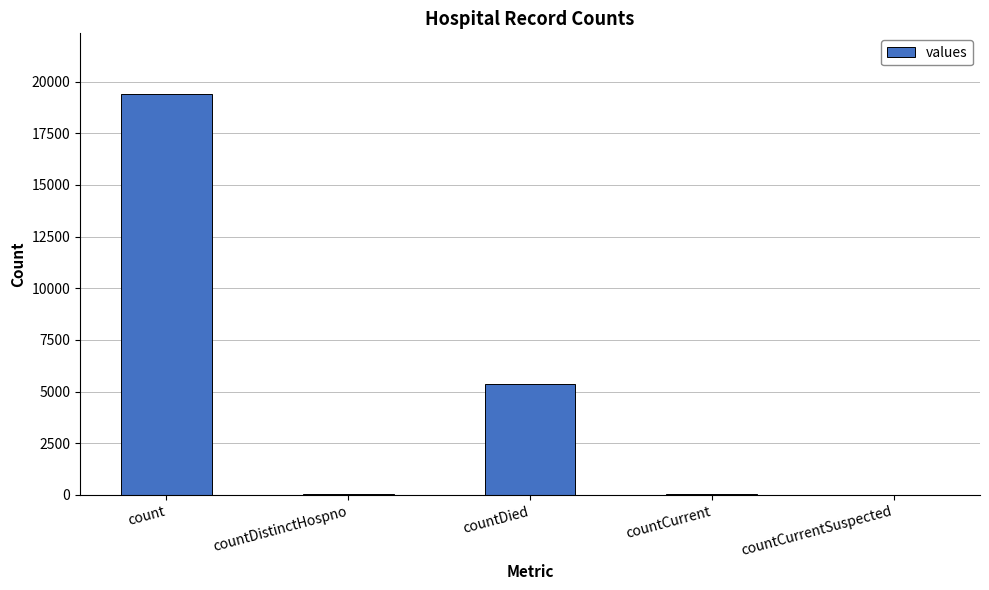

Which has a higher value, count or countDistinctHospno?

count